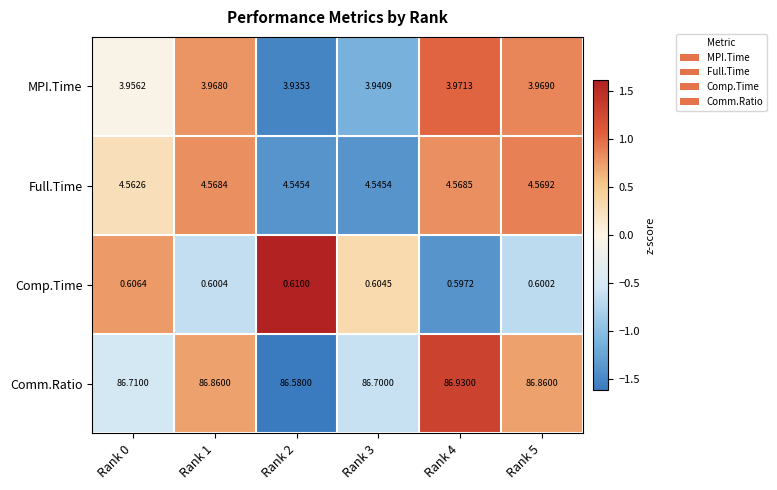

Which series has the largest total across all categories?

Comm.Ratio